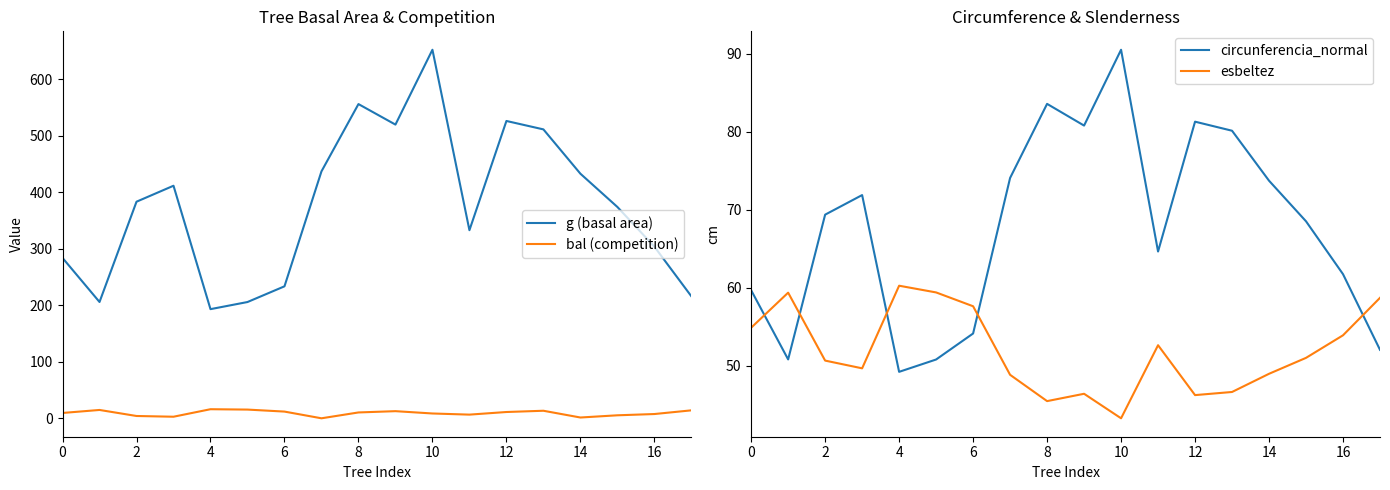

Rank the series at 0 from highest to lowest value.

g (basal area), circunferencia_normal, esbeltez, bal (competition)